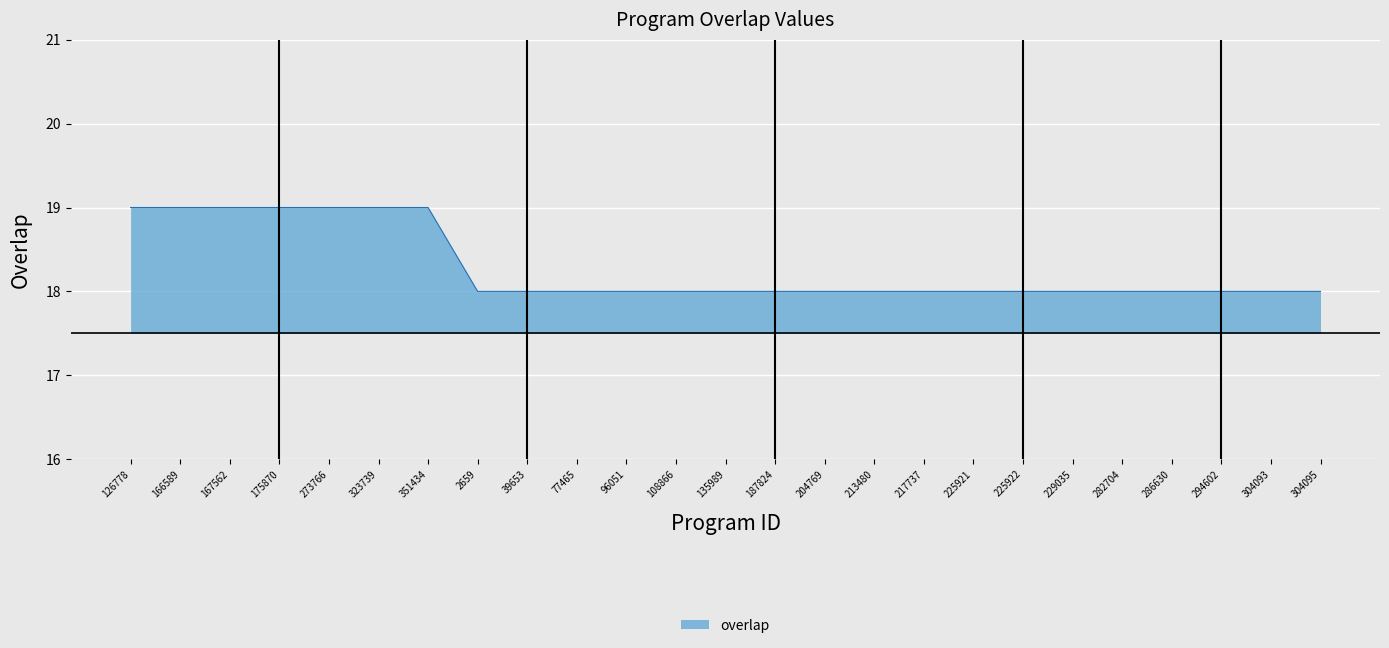

Approximately how many times larger is the value at 304093 compared to 108866?

1.0